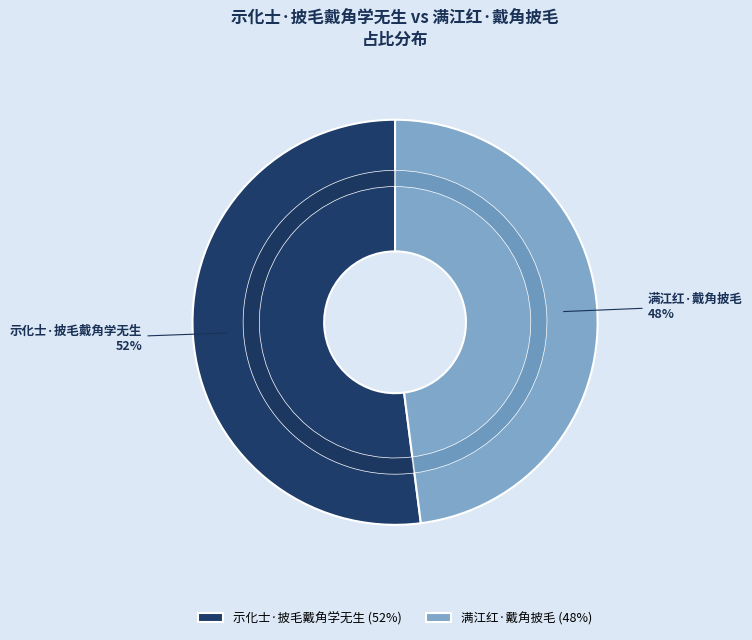

Which slice is the largest?

示化士·披毛戴角学无生